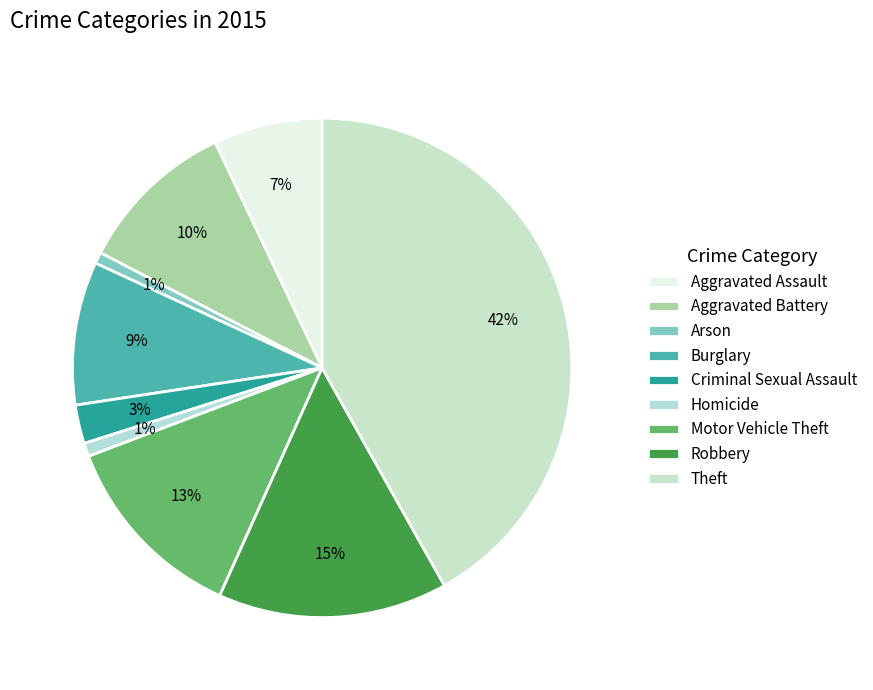

To the nearest percent, what percentage of the pie is Motor Vehicle Theft?

13%